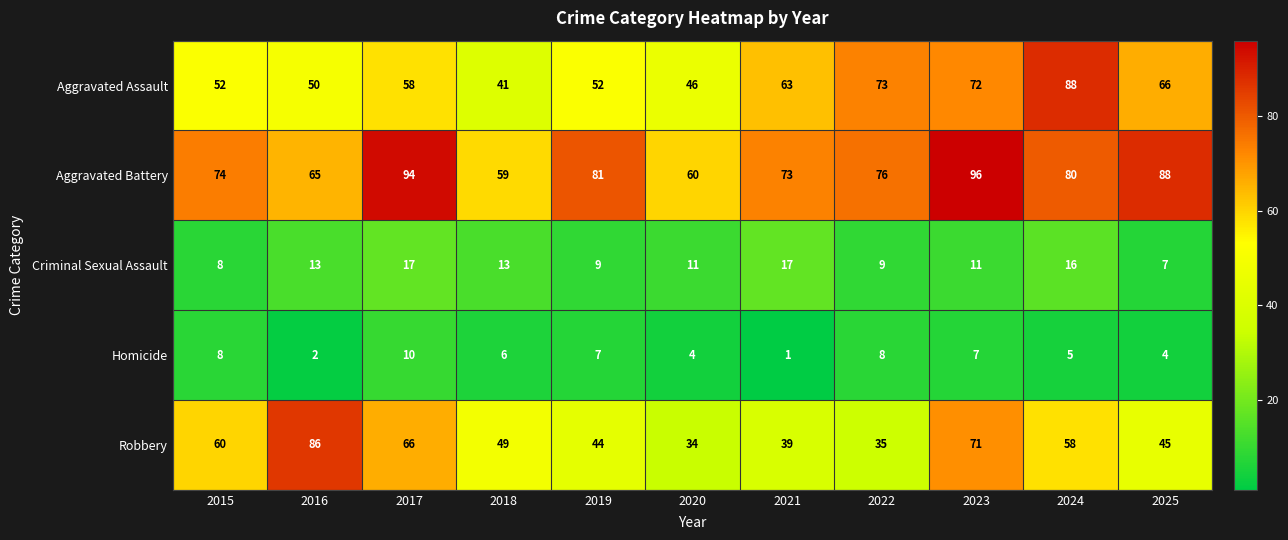

Which label corresponds to the largest value in the chart?

2023